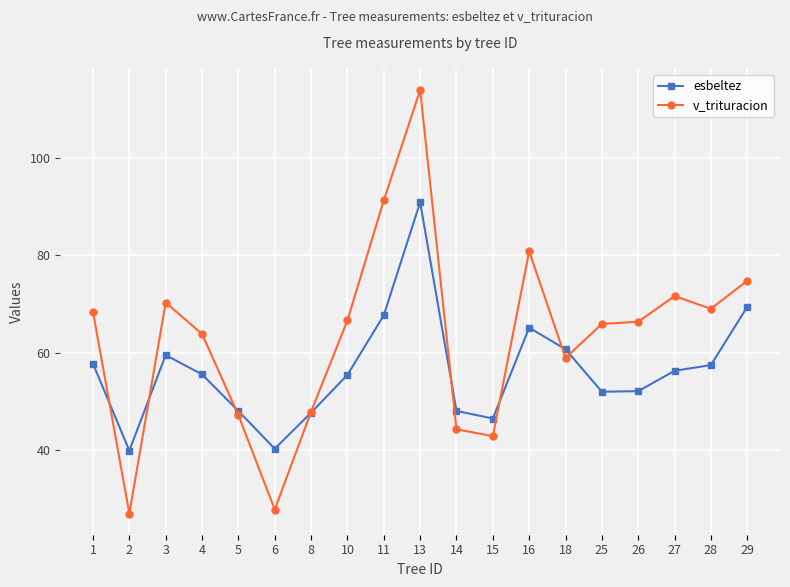

Where is esbeltez nearest to the value 65?

16